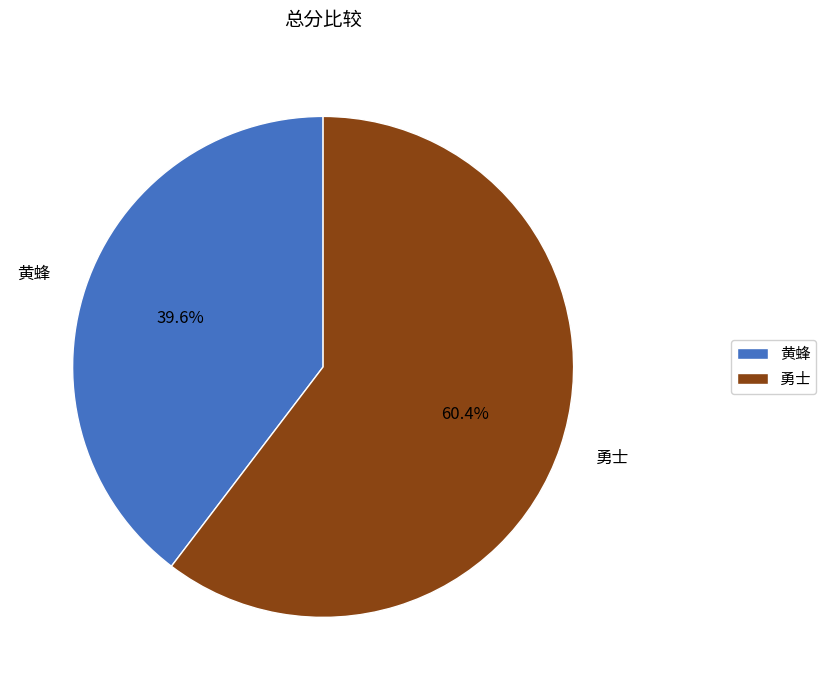

What percentage is the 黄蜂 slice, to the nearest percent?

40%